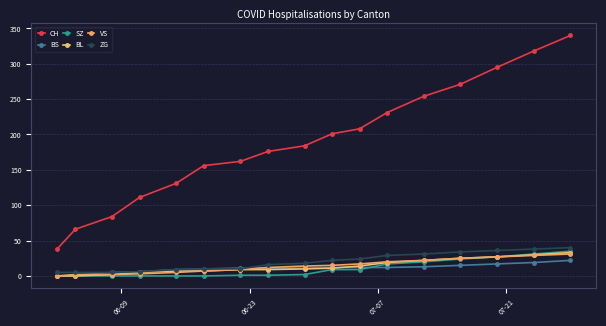

Count the number of data series in this chart.

6